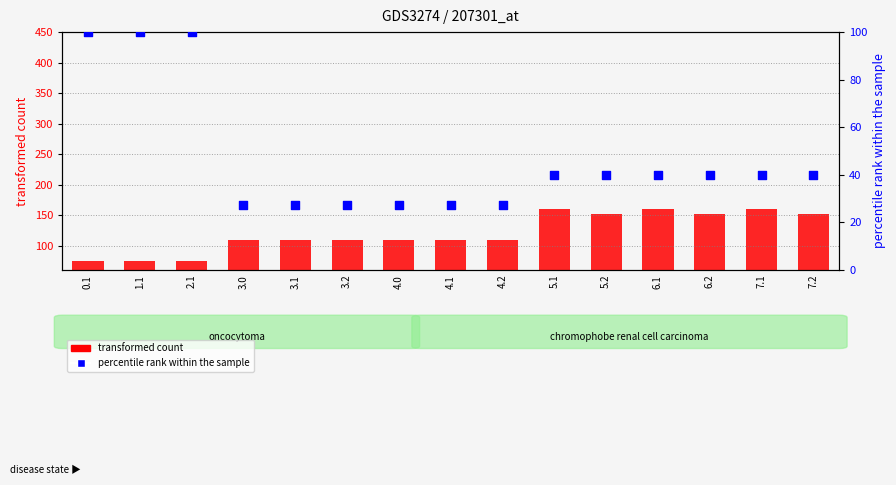

What are all the series names shown in the legend?

transformed count, percentile rank within the sample